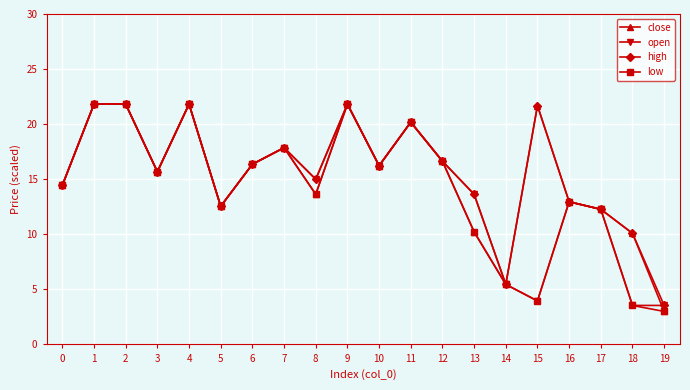

Where is the first local minimum for low?

3